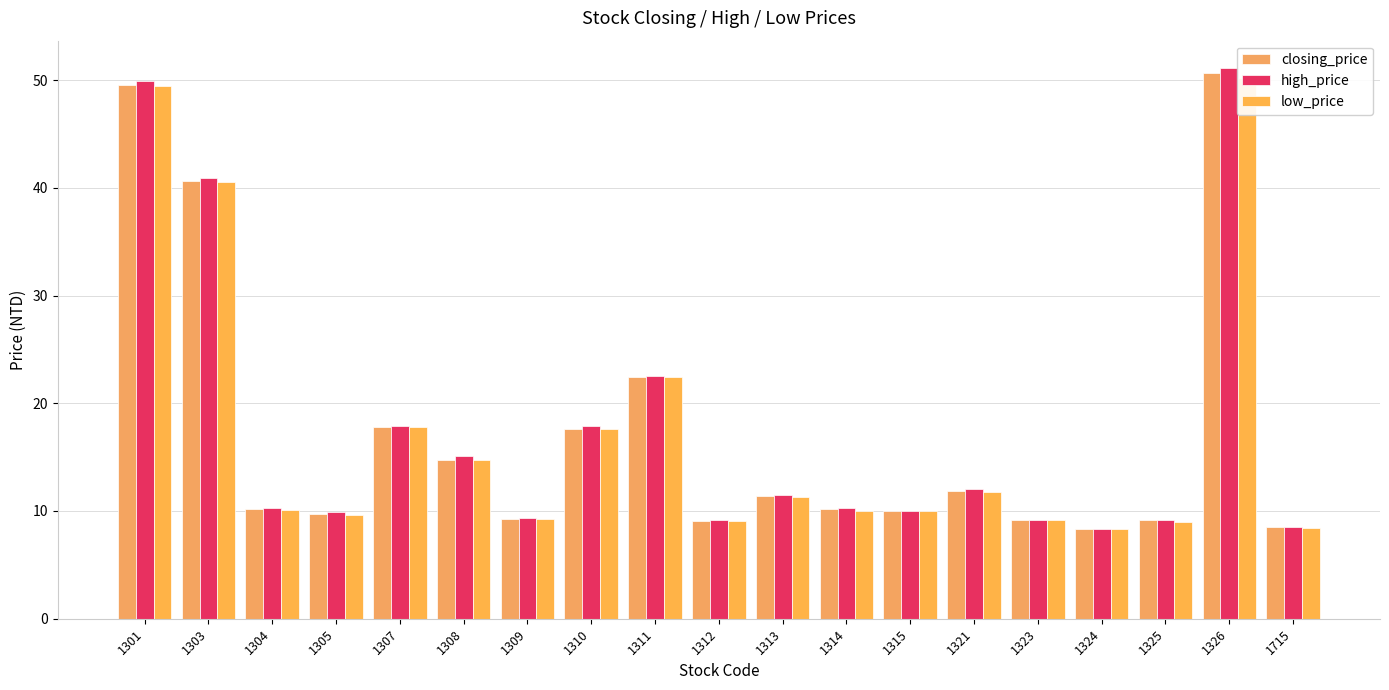

Are the bars horizontal?

No